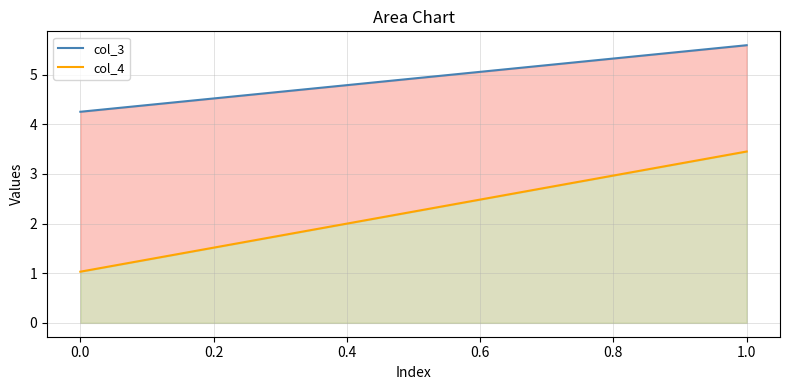

Which series has the widest spread of values?

col_4